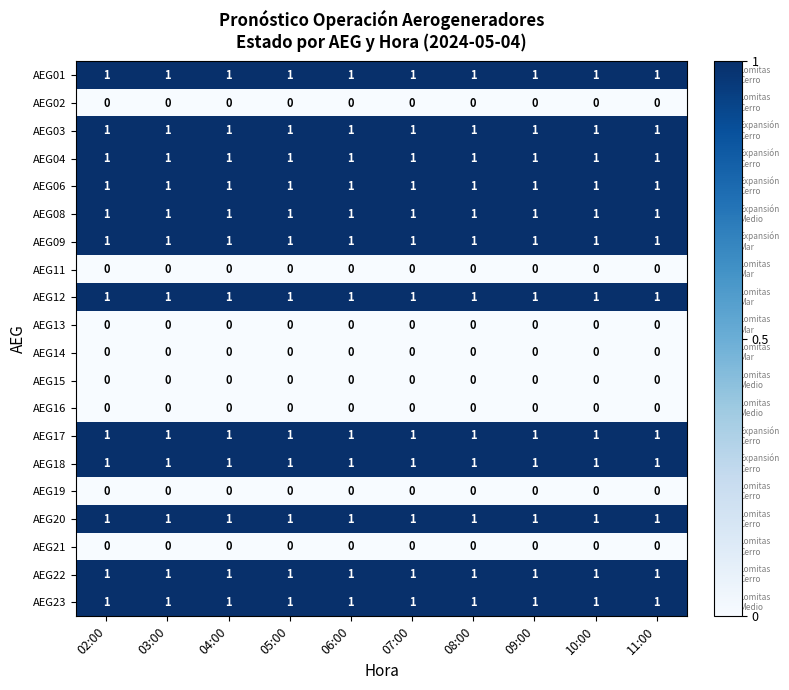

Is it true that AEG01 equals 2 at 03:00?

False